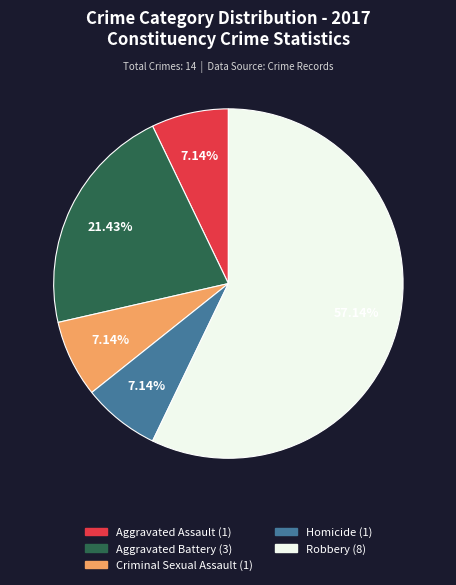

The Criminal Sexual Assault slice represents 14% of the pie. True or false?

False